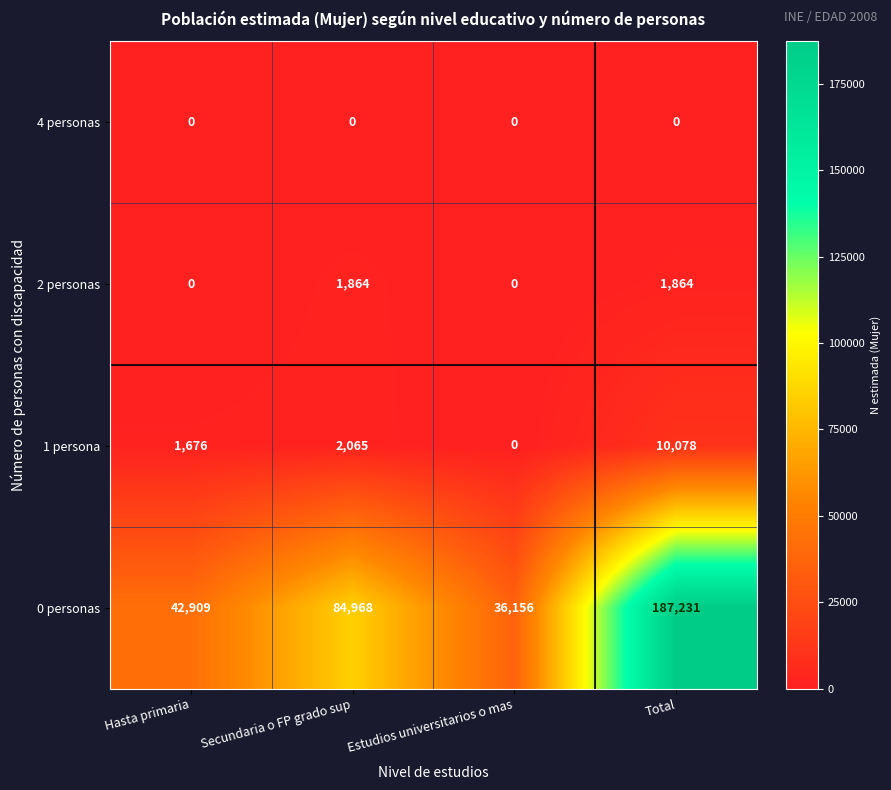

Which series has the widest spread of values?

0 personas